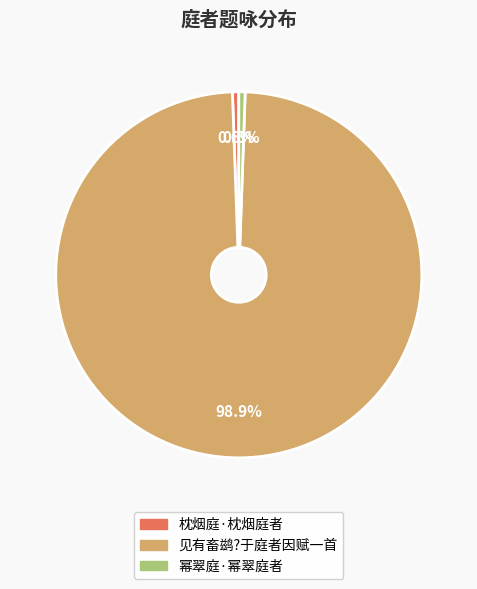

To the nearest percent, what is the combined percentage of 枕烟庭·枕烟庭者 and 幂翠庭·幂翠庭者?

1%